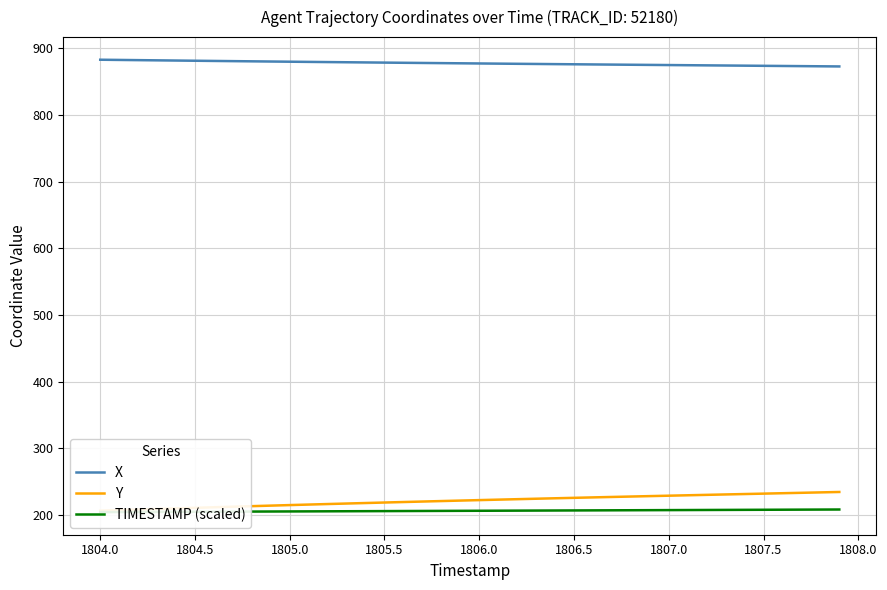

Which series has the largest range (max minus min)?

Y